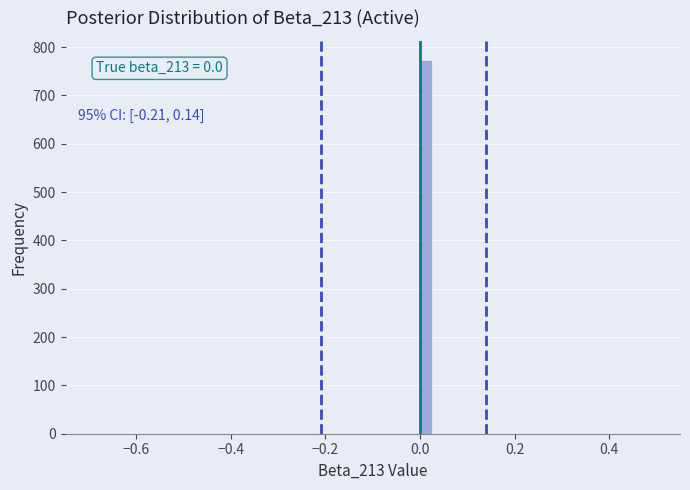

Read against the x-axis, roughly where is the centre of the tallest bar?

0.02